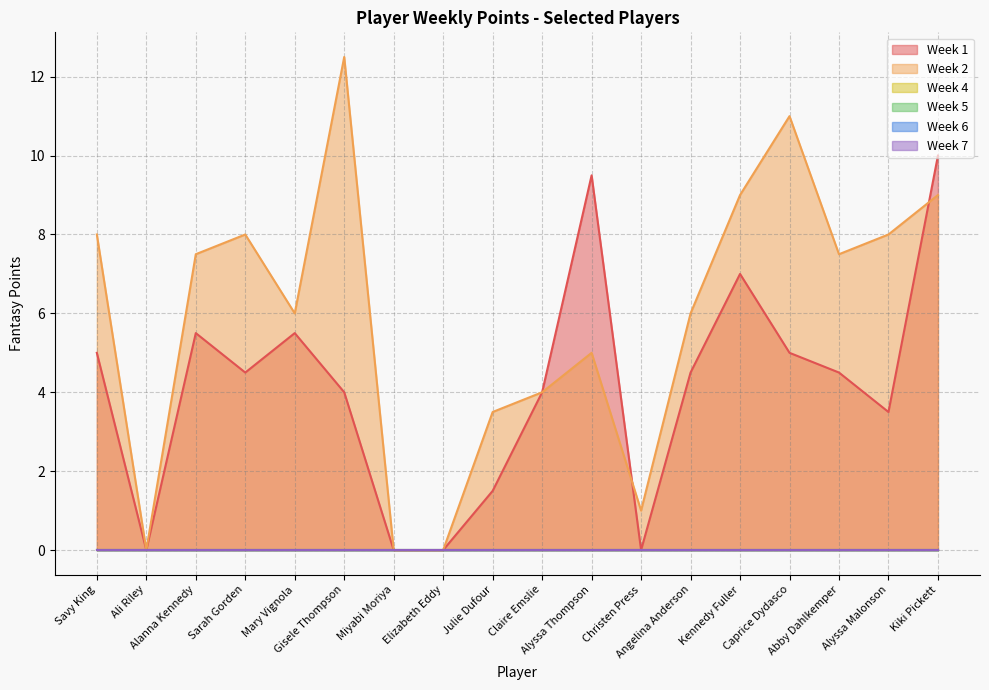

Between Ali Riley and Alanna Kennedy, which series saw the biggest shift?

Week 2